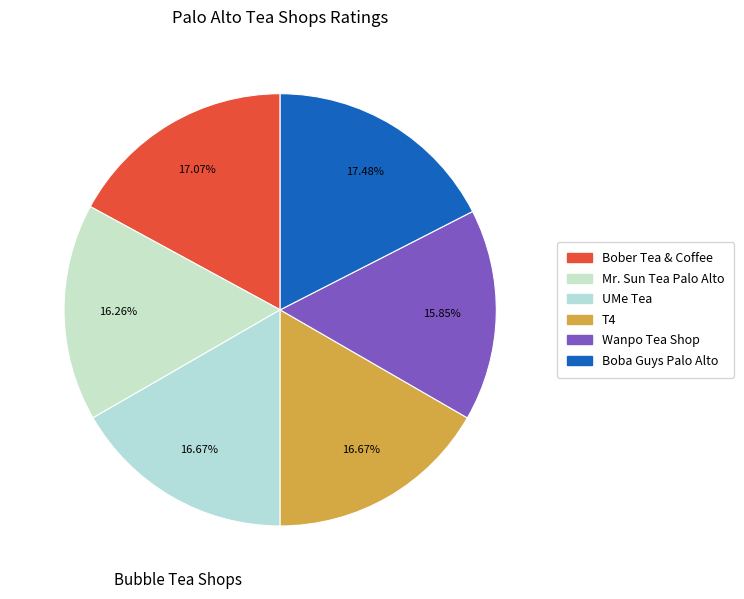

What percentage do T4 and Wanpo Tea Shop together represent?

32.5%